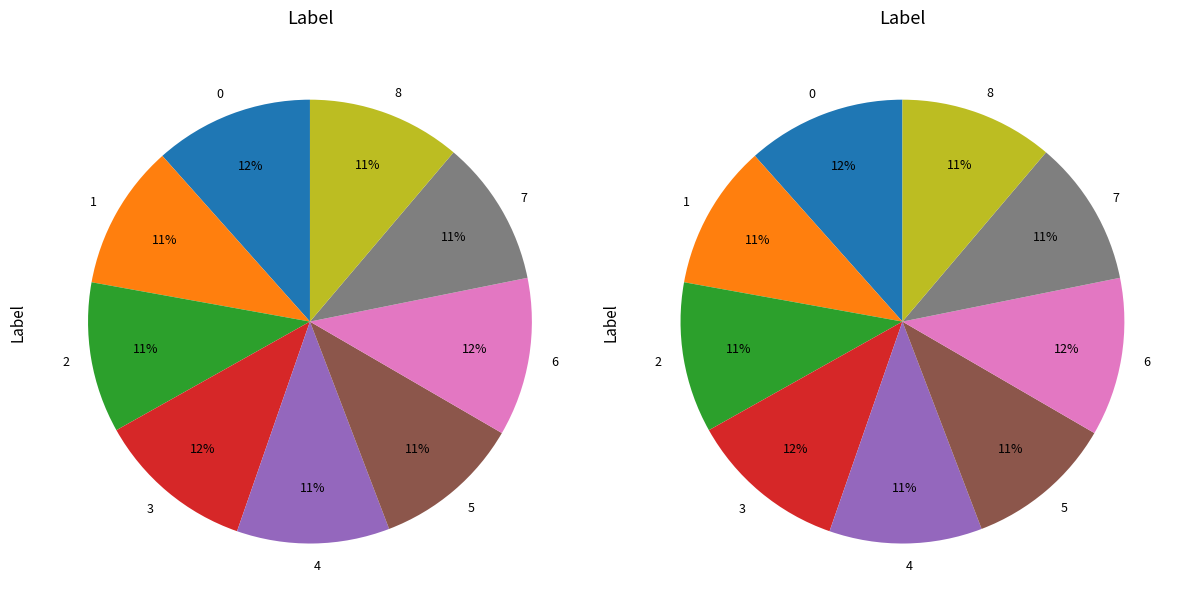

Is there any slice that represents more than half of the pie?

No